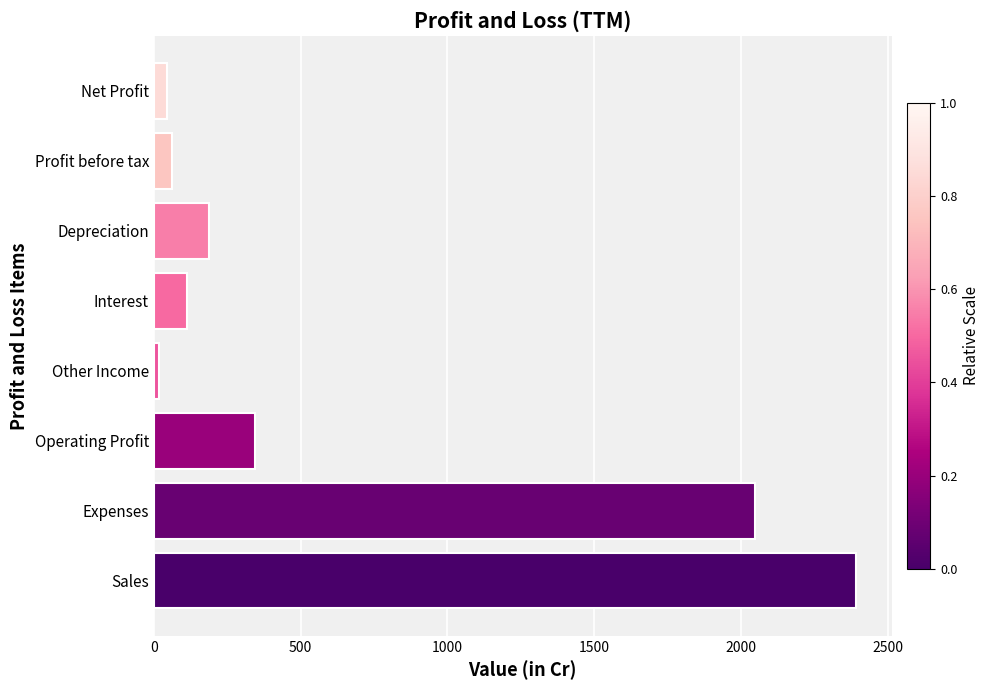

True or false: the data shows 189 at Depreciation.

True